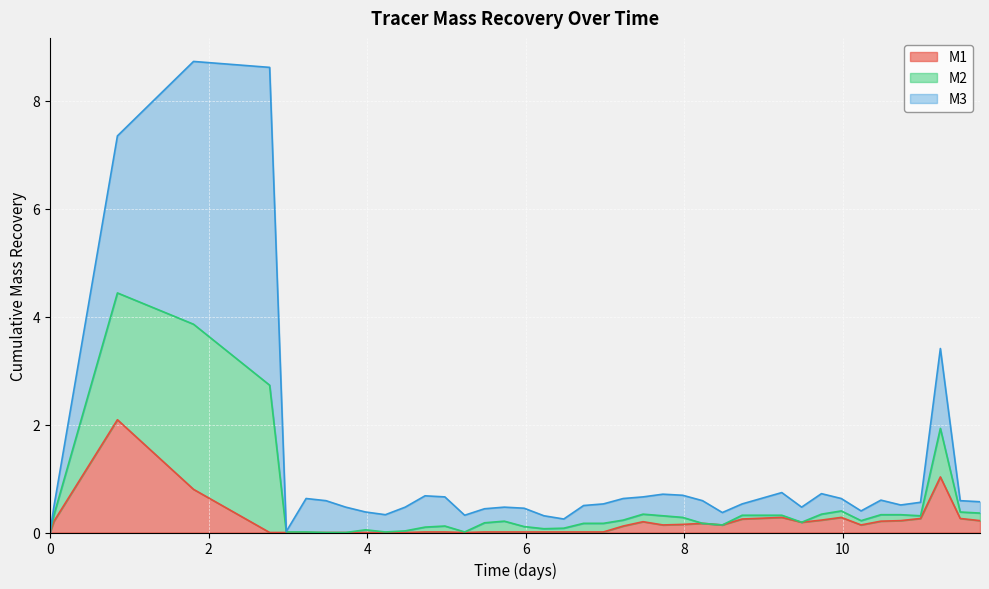

Between 3.48 and 5.48, which series saw the biggest shift?

M2